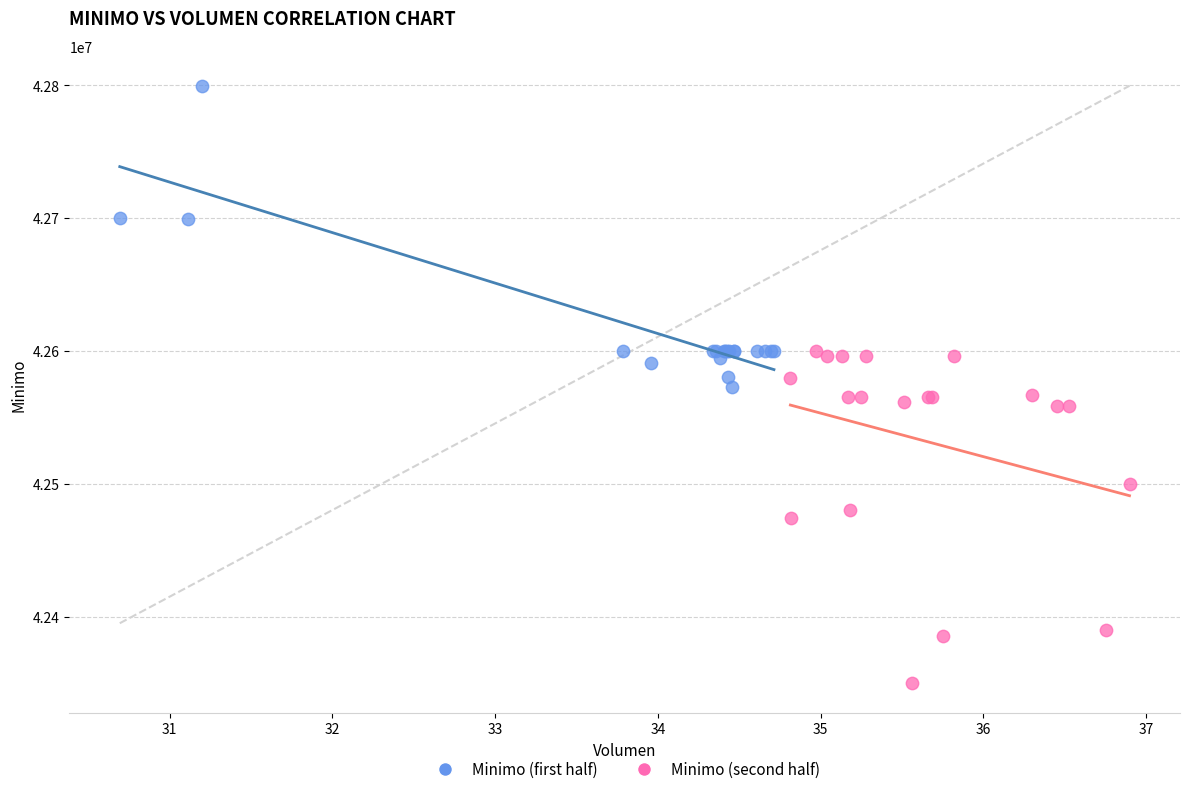

Which series has the widest spread of Y values?

Minimo (second half)